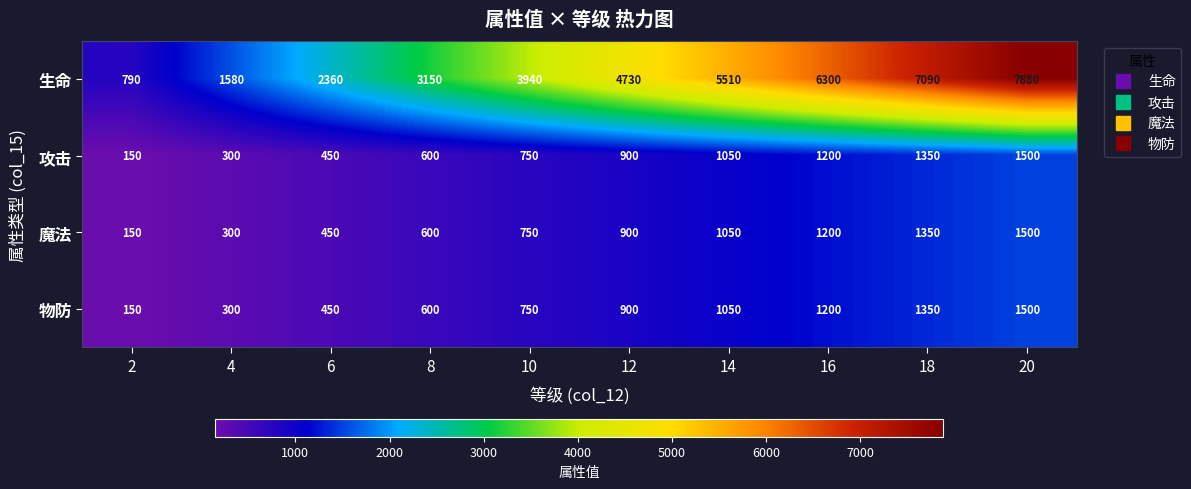

Count the 攻击 values in the range 450 to 1200.

6